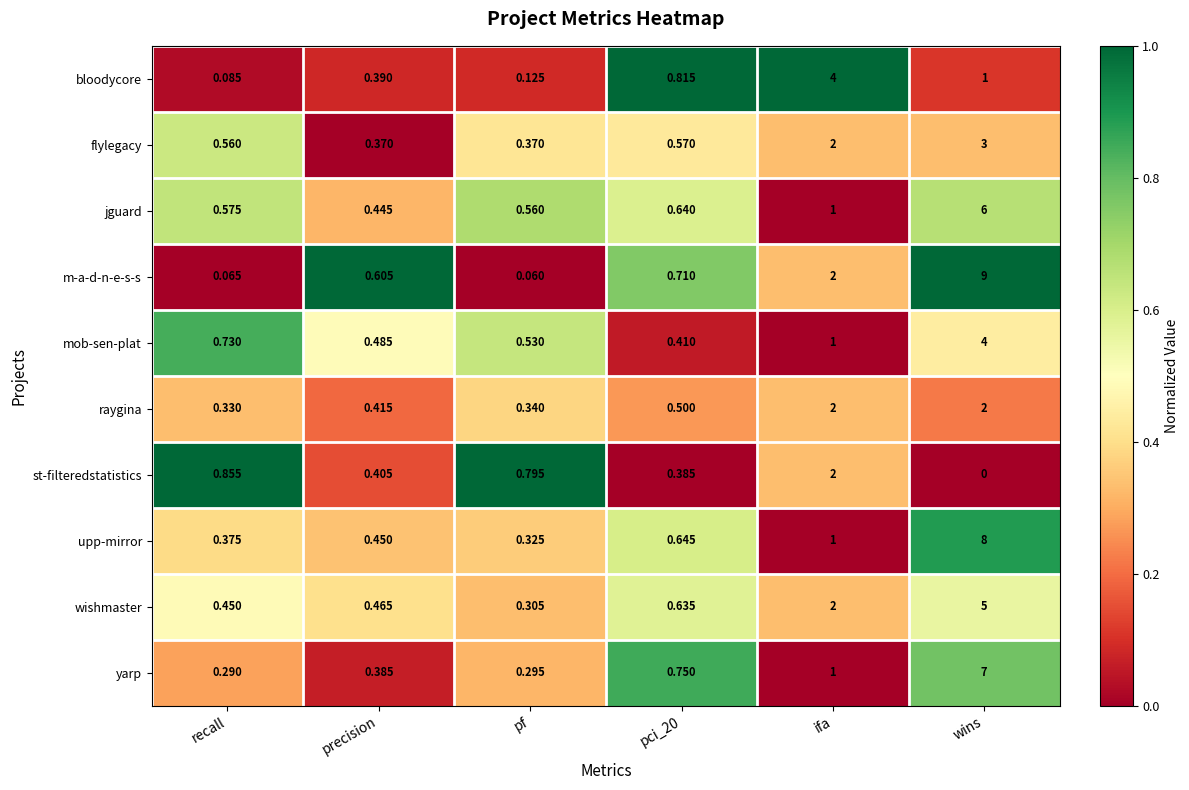

Rank the series at recall from lowest to highest value.

m-a-d-n-e-s-s, bloodycore, yarp, raygina, upp-mirror, wishmaster, flylegacy, jguard, mob-sen-plat, st-filteredstatistics